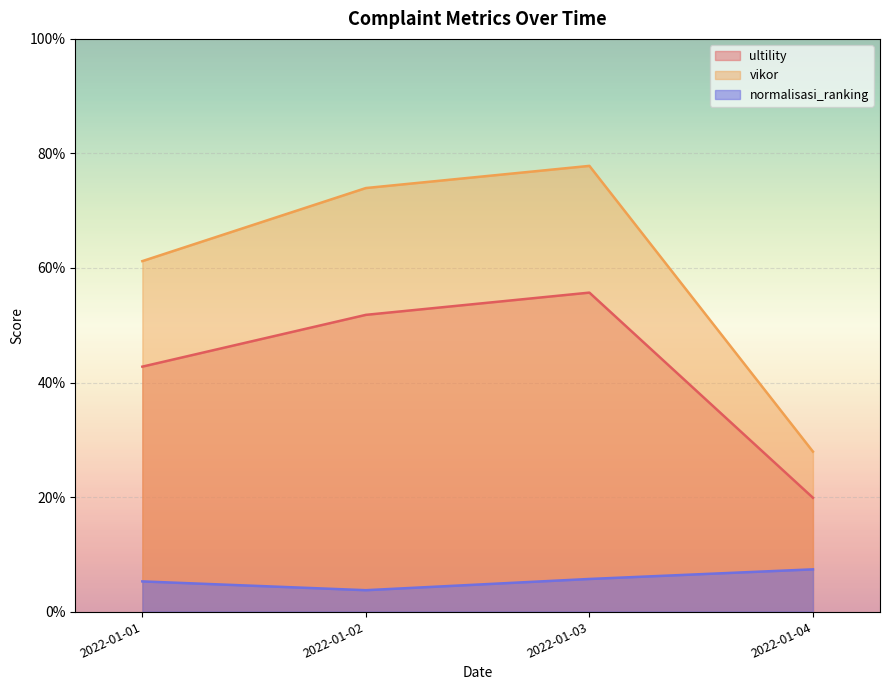

What are all the series names shown in the legend?

ultility, vikor, normalisasi_ranking